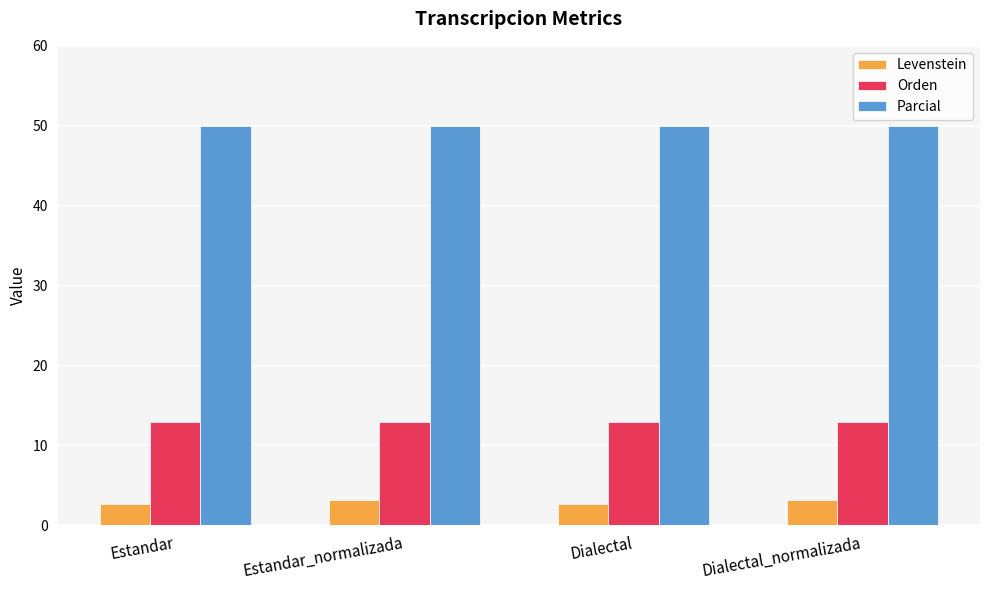

What position from the right is Estandar_normalizada?

3